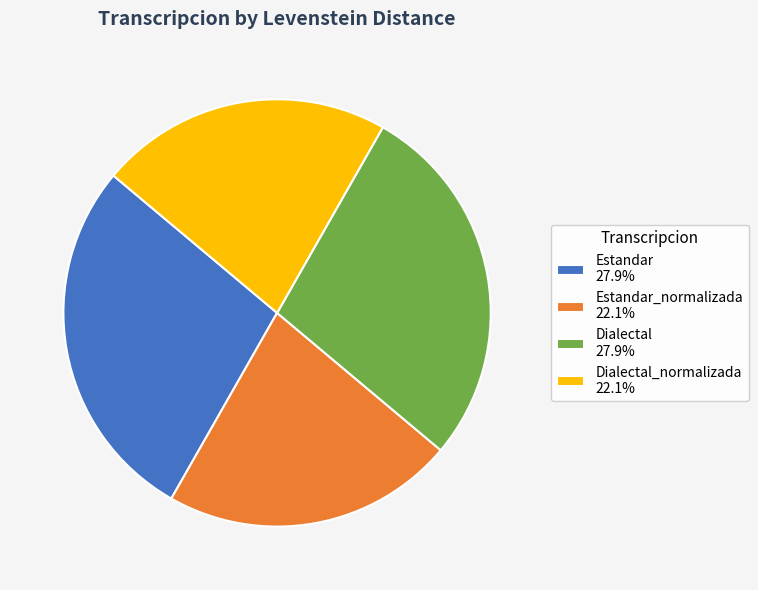

What is the ratio of the value at Dialectal 27.9% to the value at Dialectal_normalizada 22.1%?

1.3